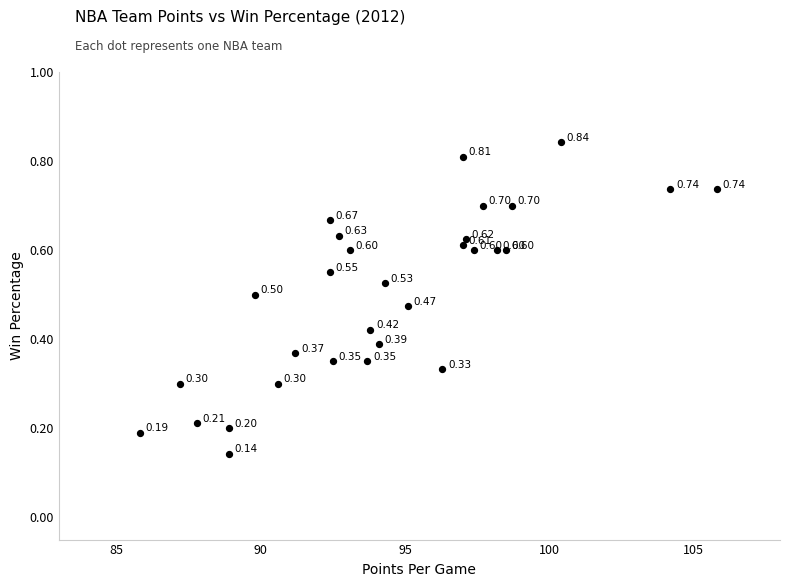

What is the range of X values (max minus min)?

20.0